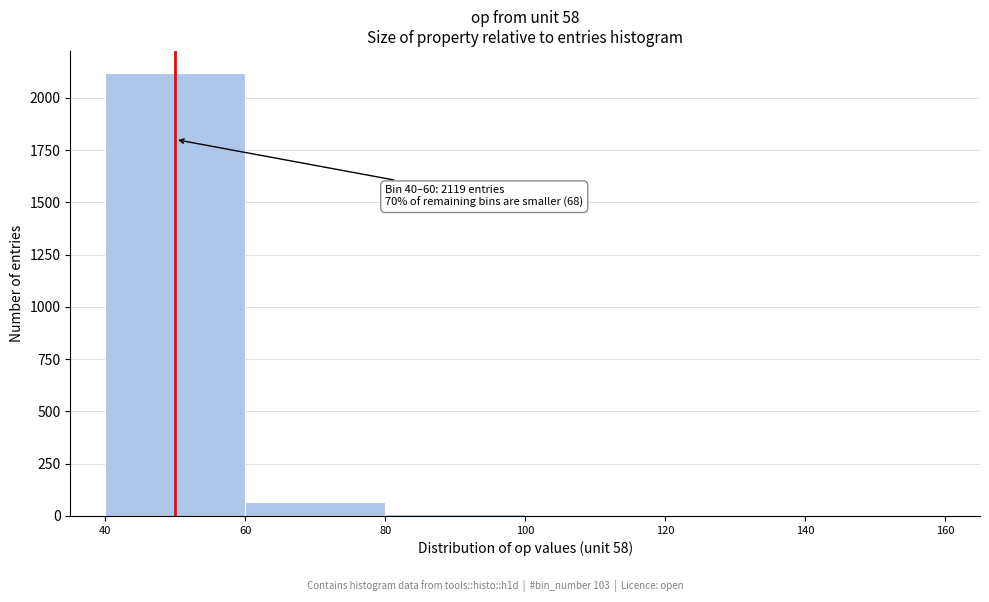

Which range on the x-axis has the tallest bar?

40 to 60